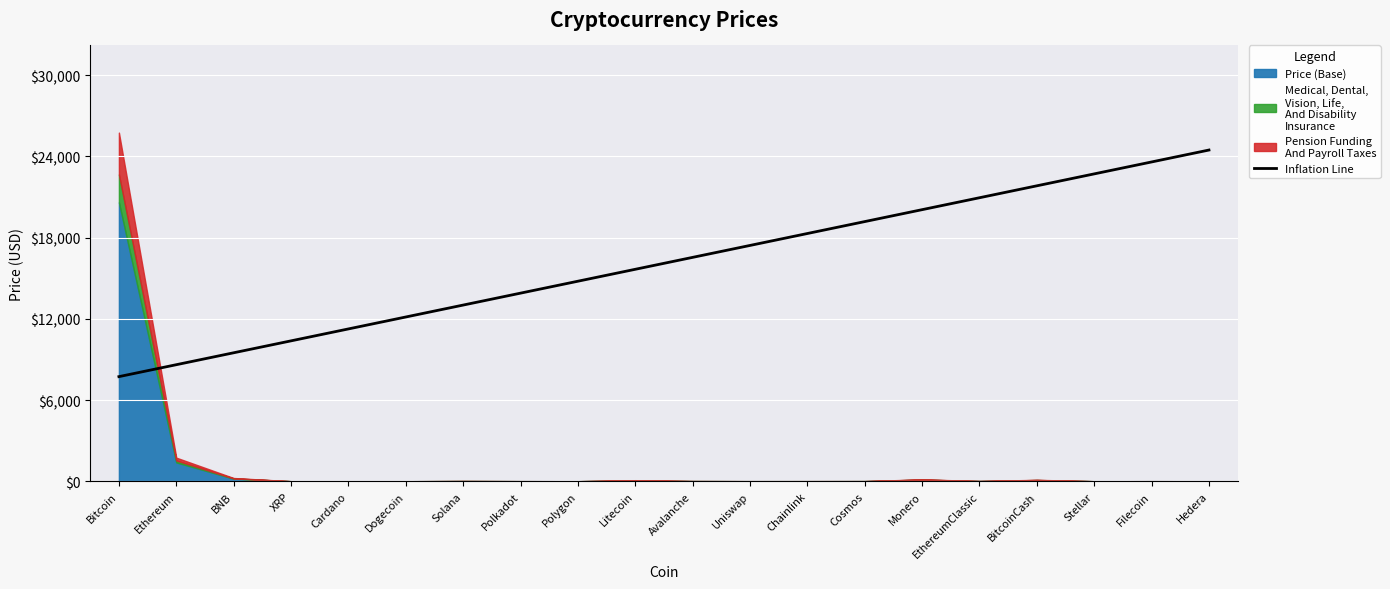

What is the sum of all values?

322037.2